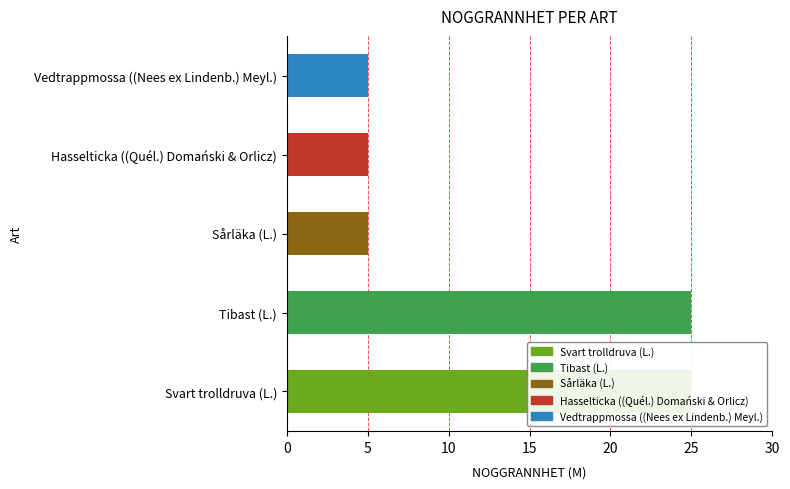

What is the greatest value displayed?

25